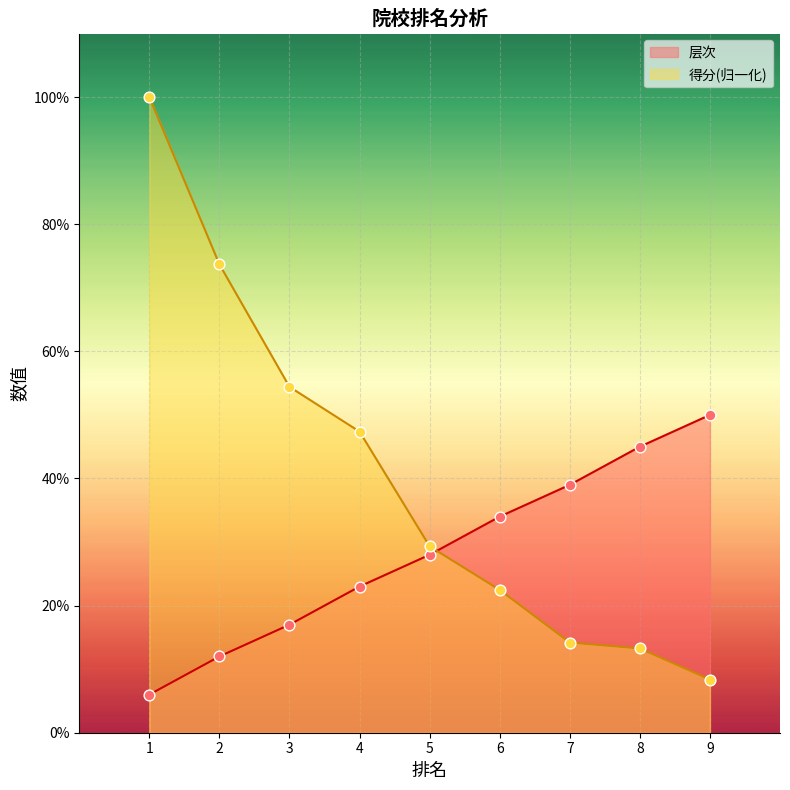

Is the value of 层次 at 6 greater than the value of 得分 at 1?

No